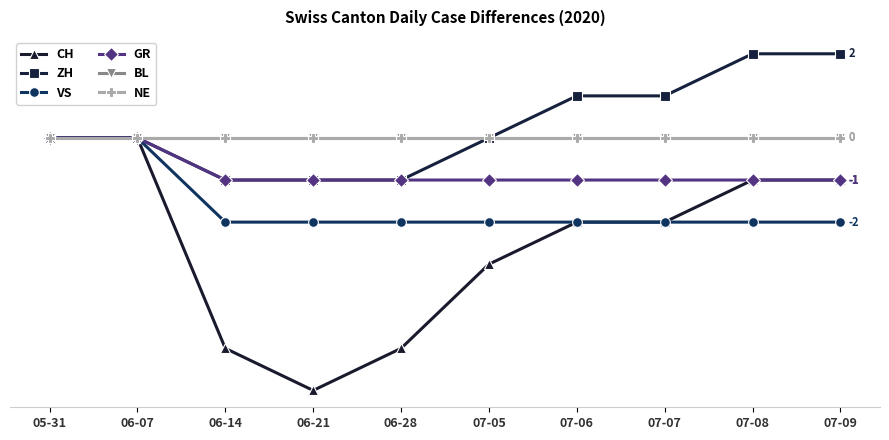

Does the chart have visible grid lines?

No